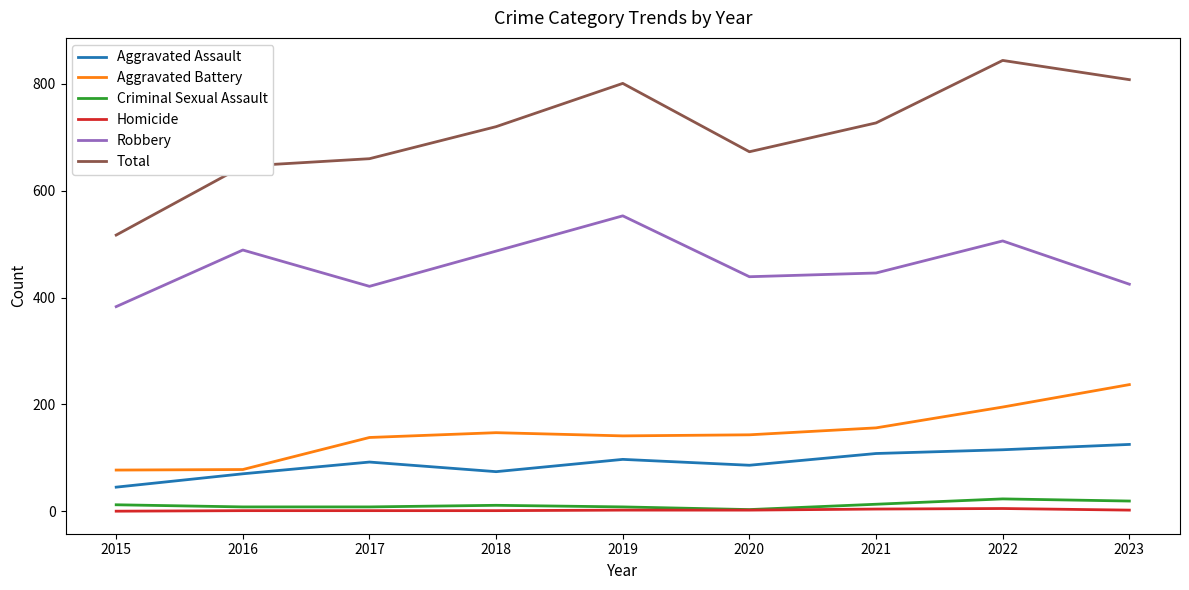

Between 2020 and 2023, which series saw the biggest shift?

Total